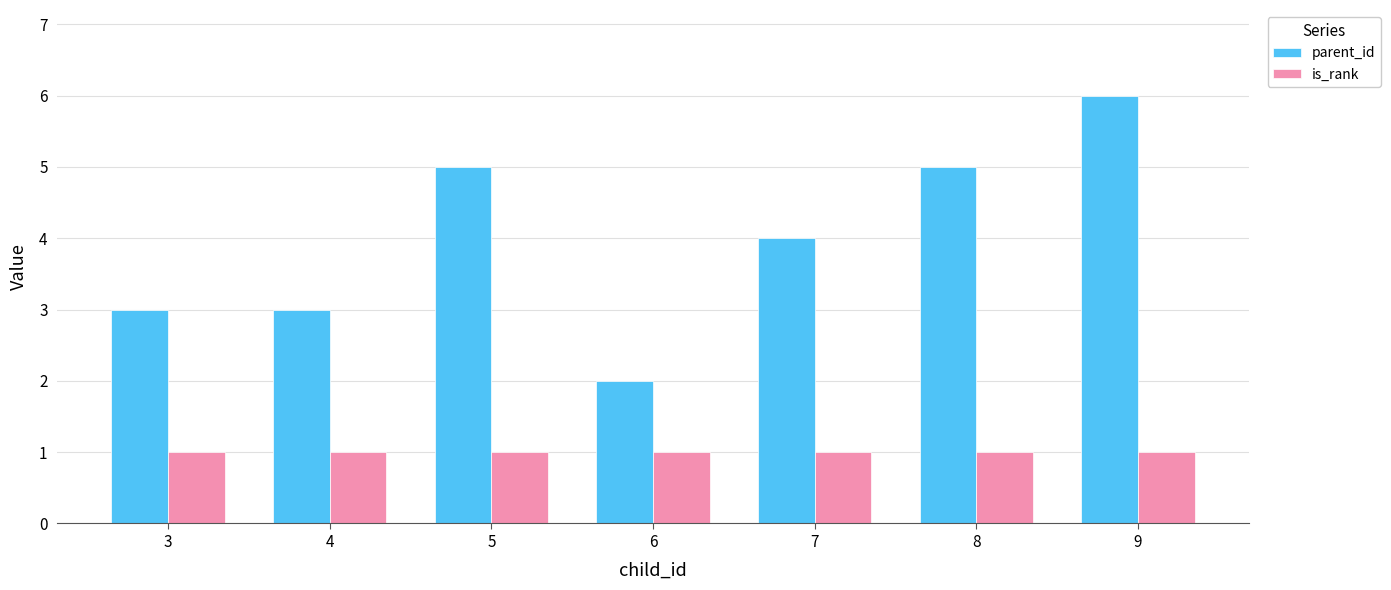

How many categories are shown in the chart?

7